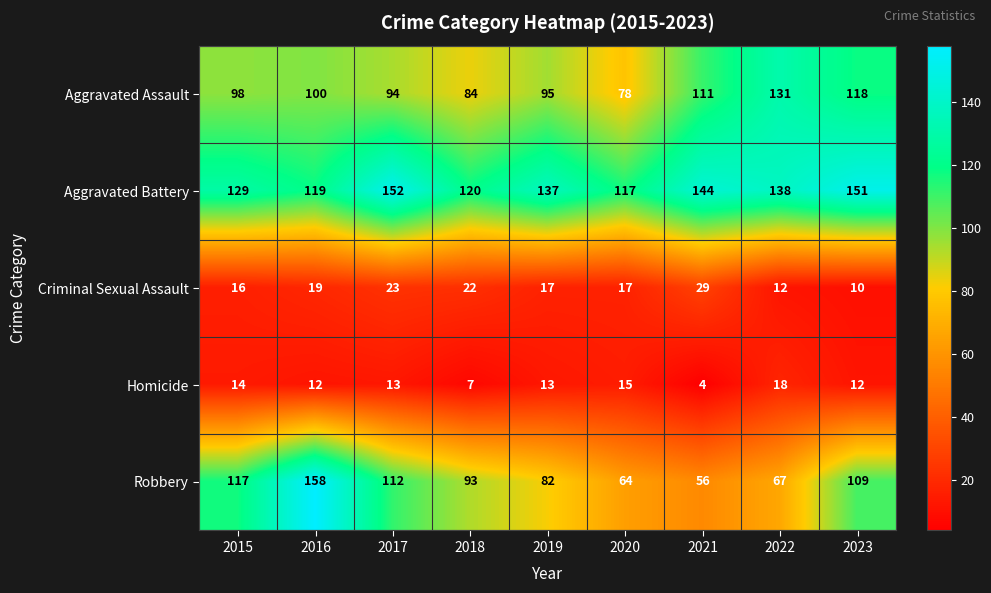

How many series are shown in this chart?

5